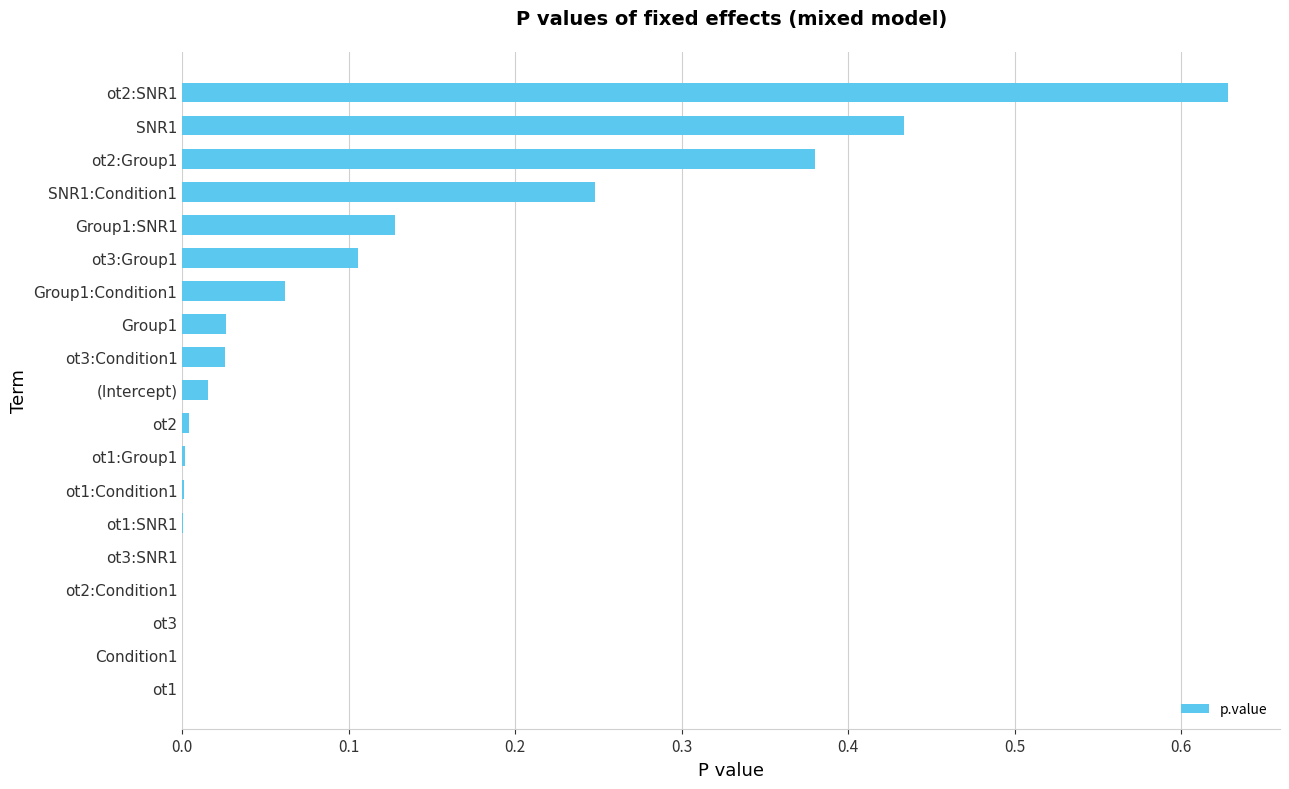

What is the sum of all values?

2.1